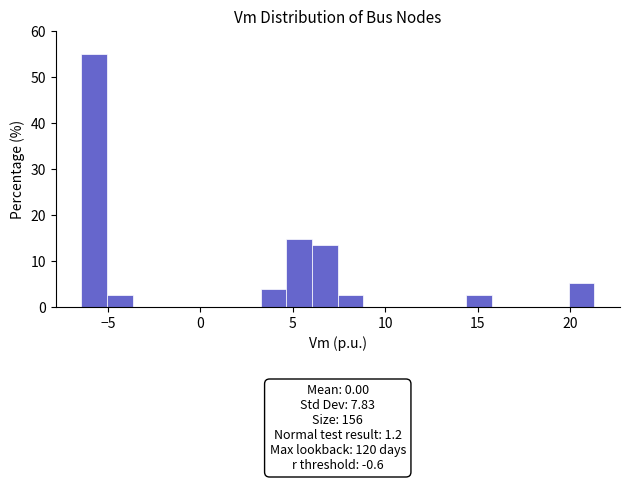

Read against the x-axis, roughly where is the centre of the tallest bar?

-6.0